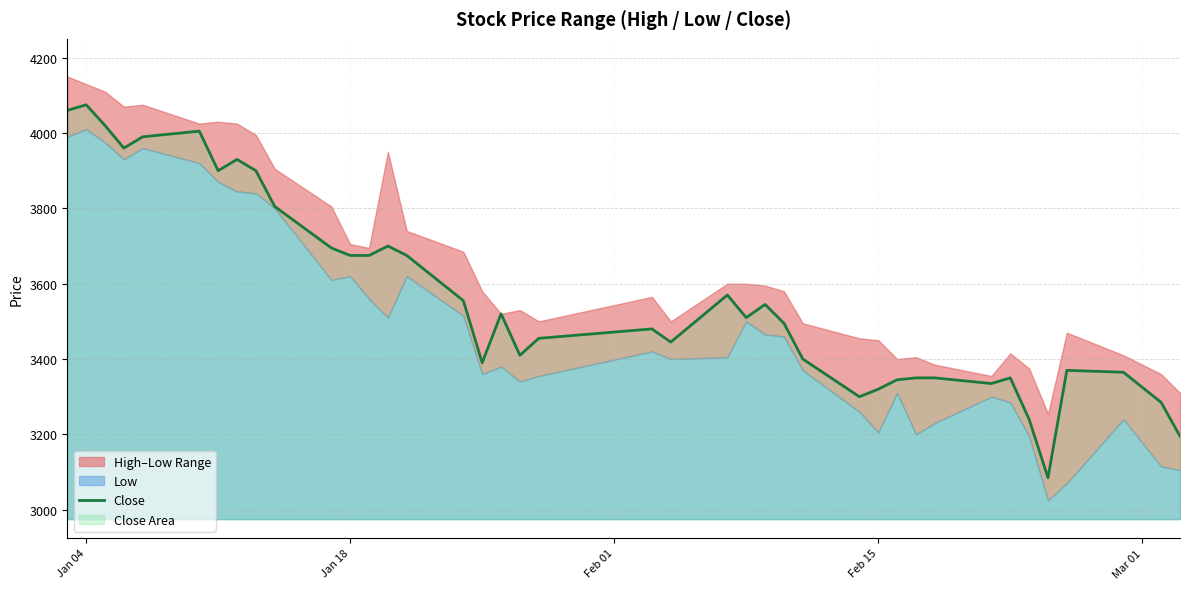

What is the lowest value of the Close series?

3085